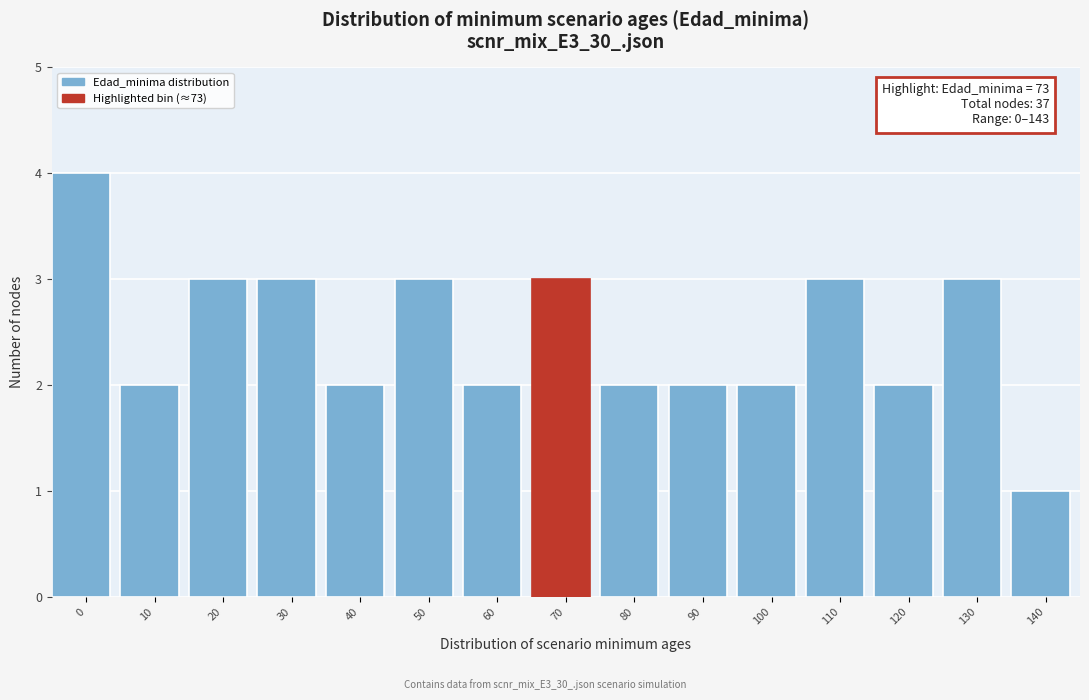

Reading left to right, what are all the values shown in this chart?

0=4	10=2	20=3	30=3	40=2	50=3	60=2	70=3	80=2	90=2	100=2	110=3	120=2	130=3	140=1